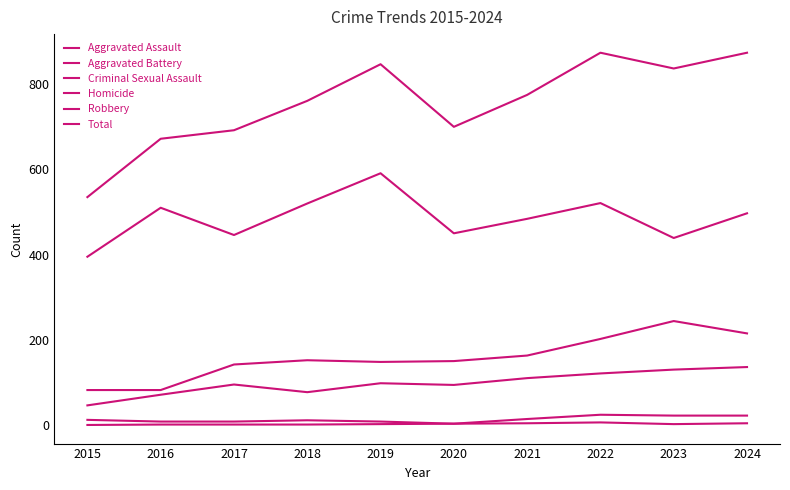

At which label does Aggravated Assault reach its minimum?

2015